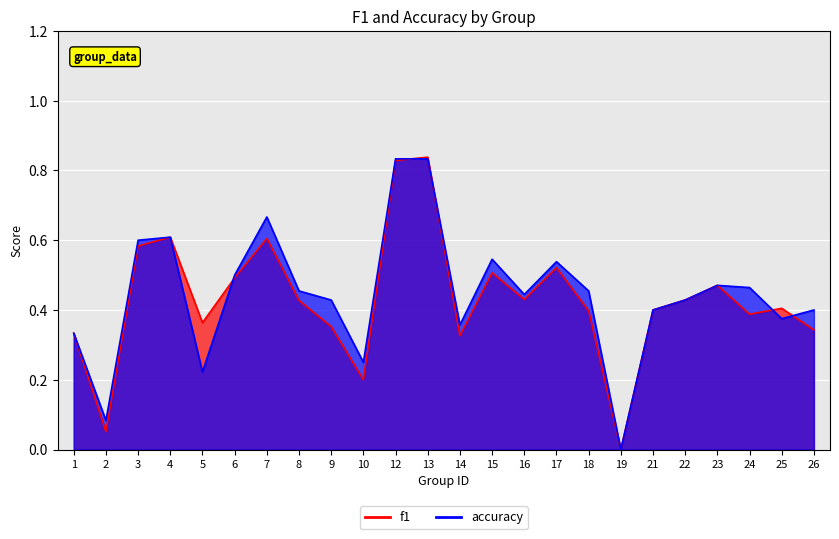

How many distinct data groups are displayed?

2